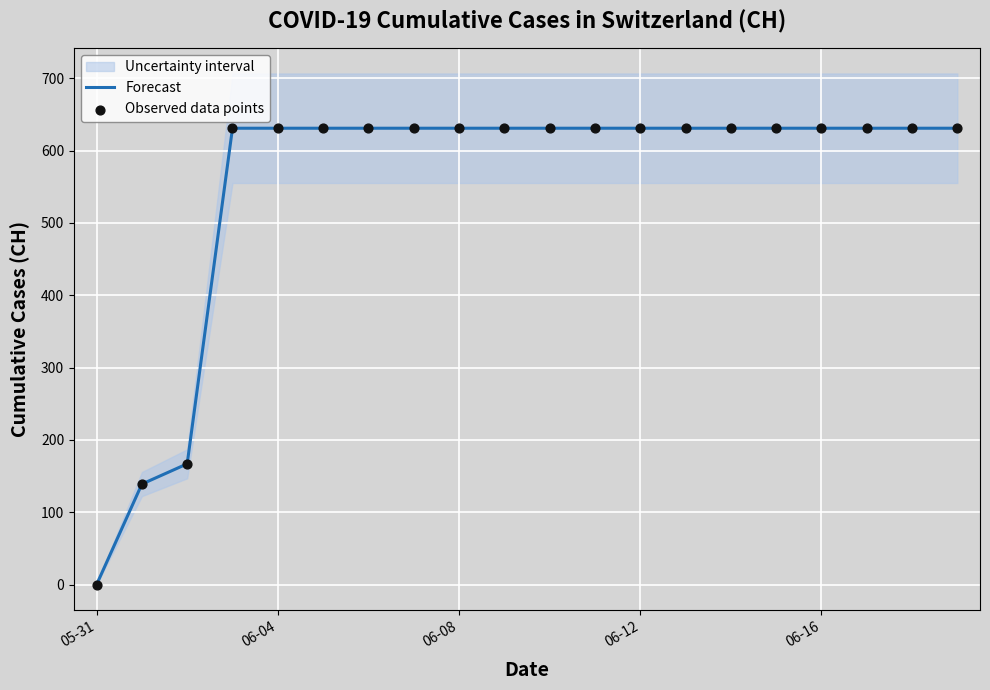

At how many categories does at least one series exceed 104?

19